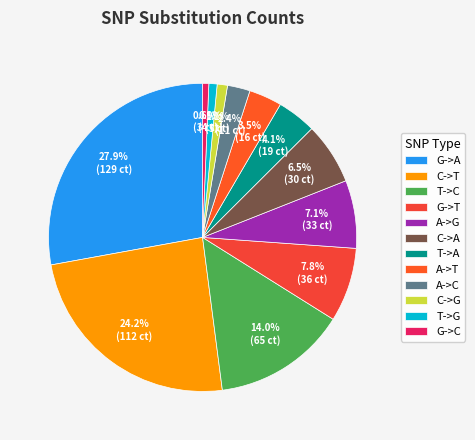

To the nearest percent, what is the combined percentage of A->T and A->G?

11%